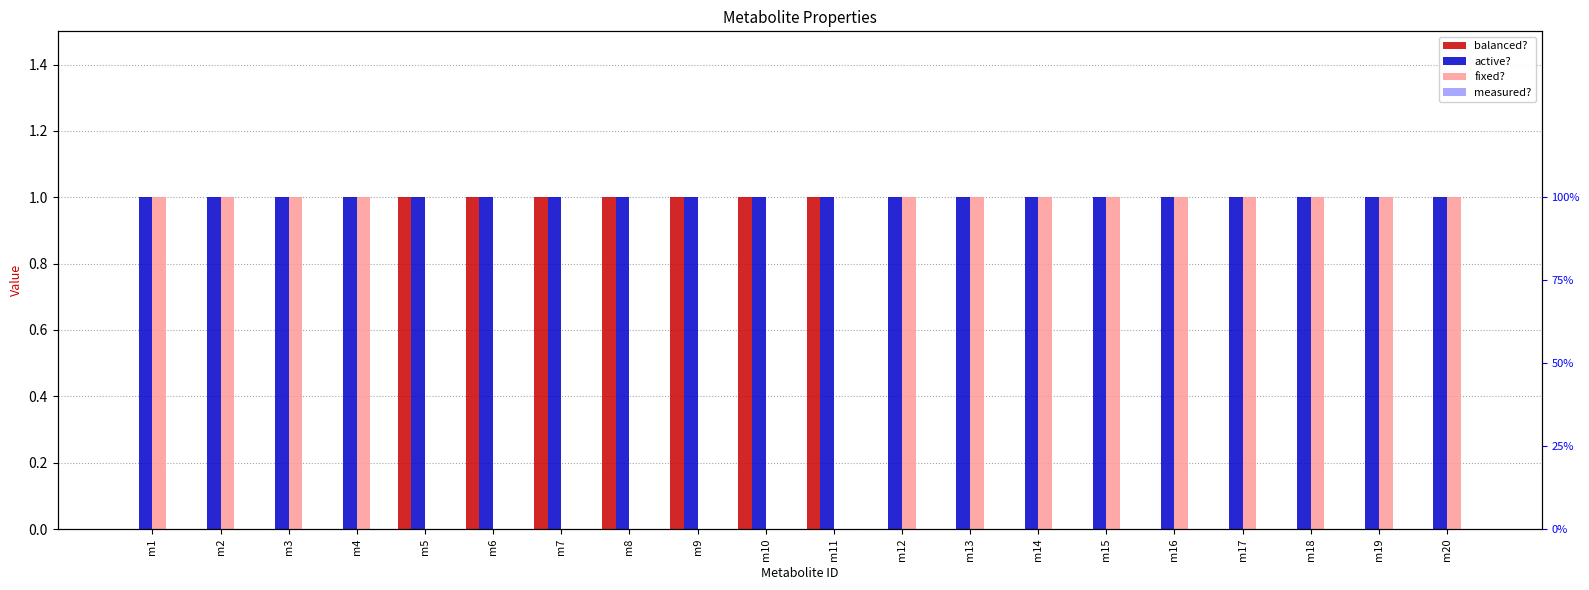

What is the greatest value displayed?

1